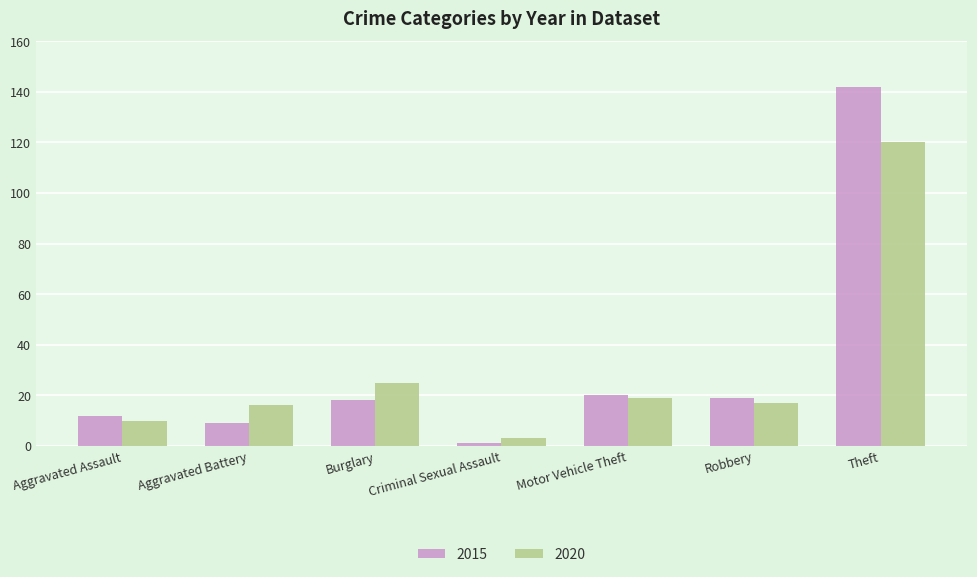

At which label is 2020 closest to 61?

Burglary